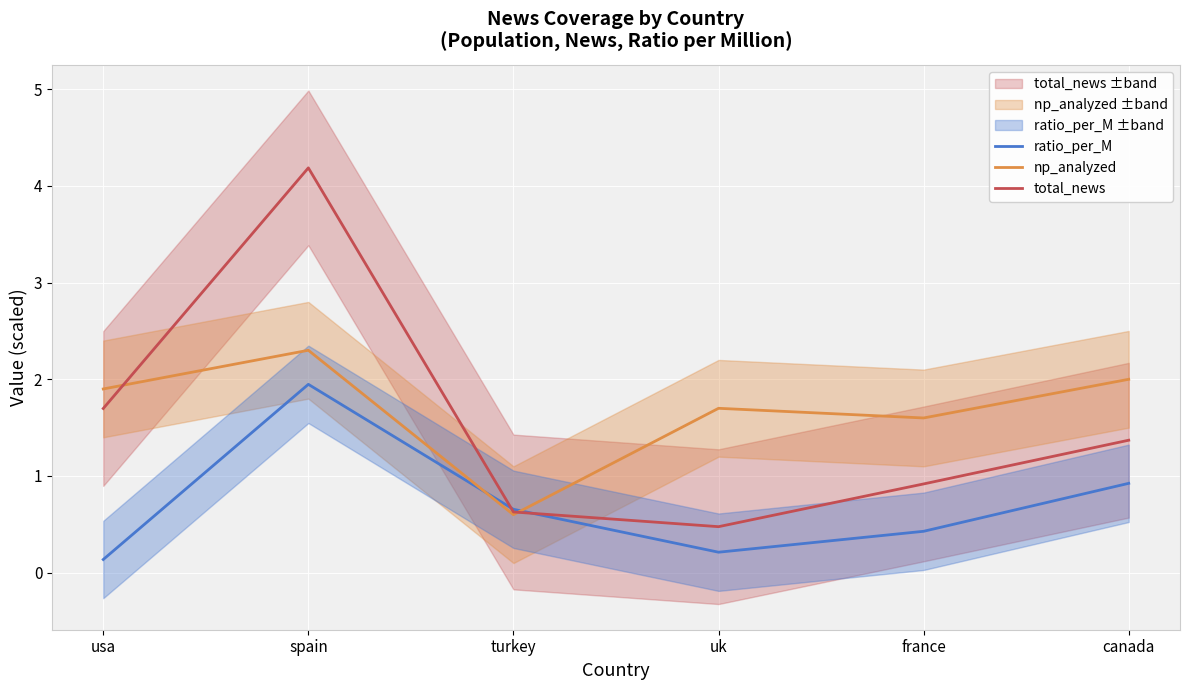

Reading left to right, what are all the values shown in this chart?

ratio_per_M: 0.1	1.9	0.7	0.2	0.4	0.9
np_analyzed: 1.9	2.3	0.6	1.7	1.6	2.0
total_news: 1.7	4.2	0.6	0.5	0.9	1.4